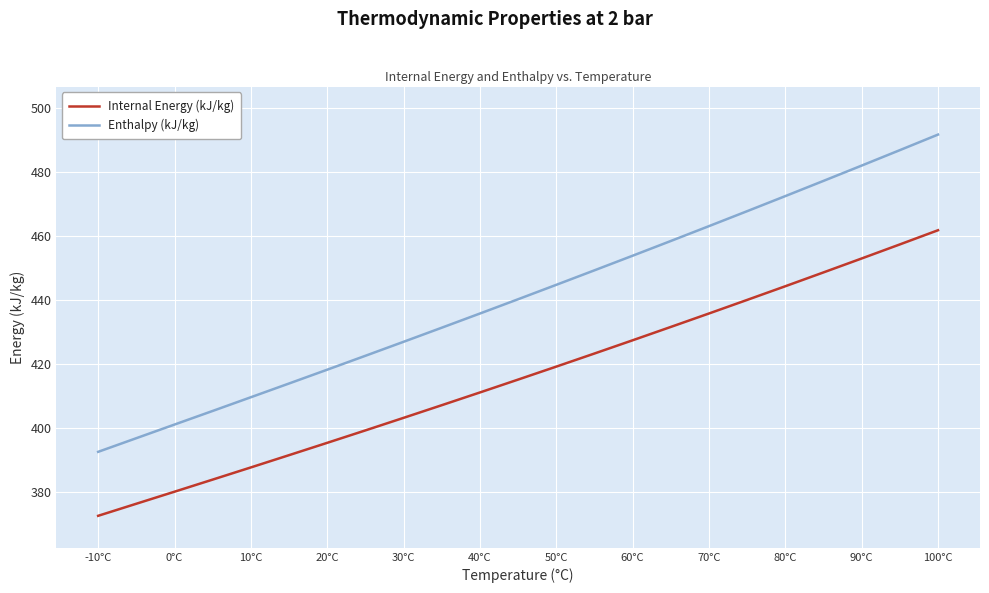

Which series has the widest spread of values?

Enthalpy (kJ/kg)